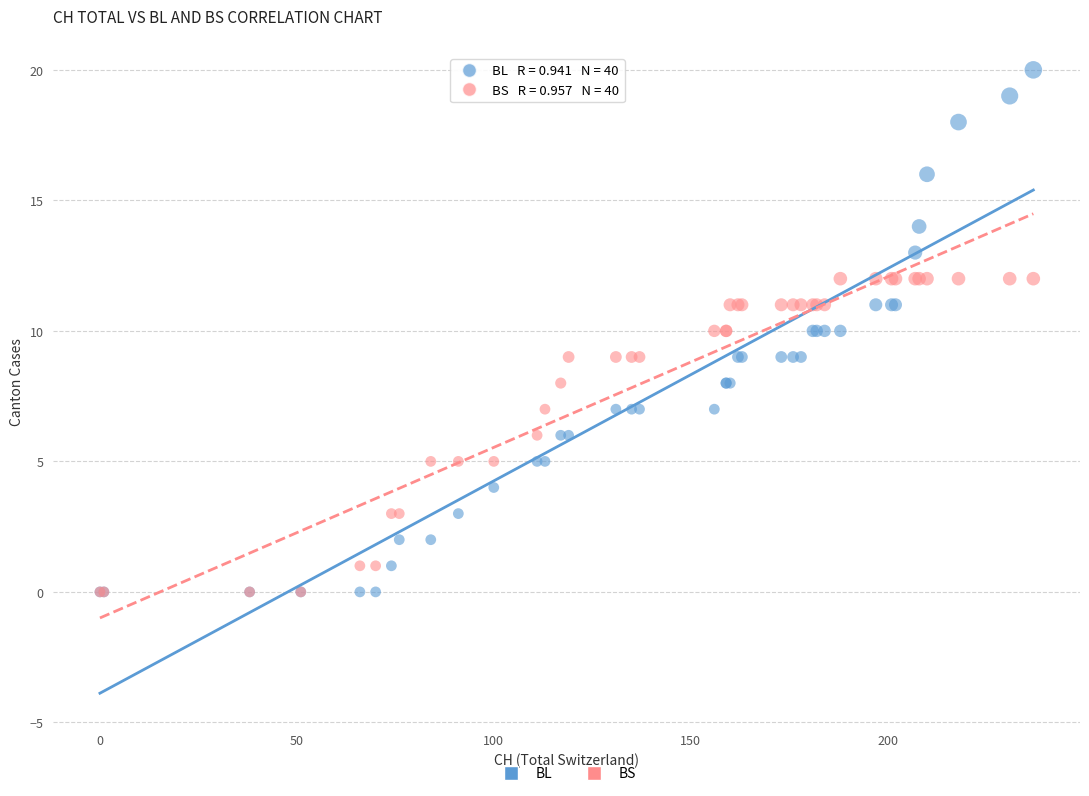

Which series contains the highest Y value?

BL